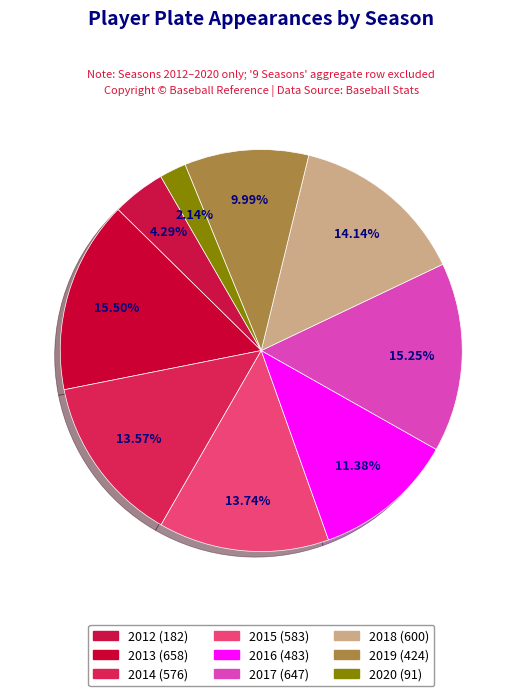

Count the number of slices in the pie.

9